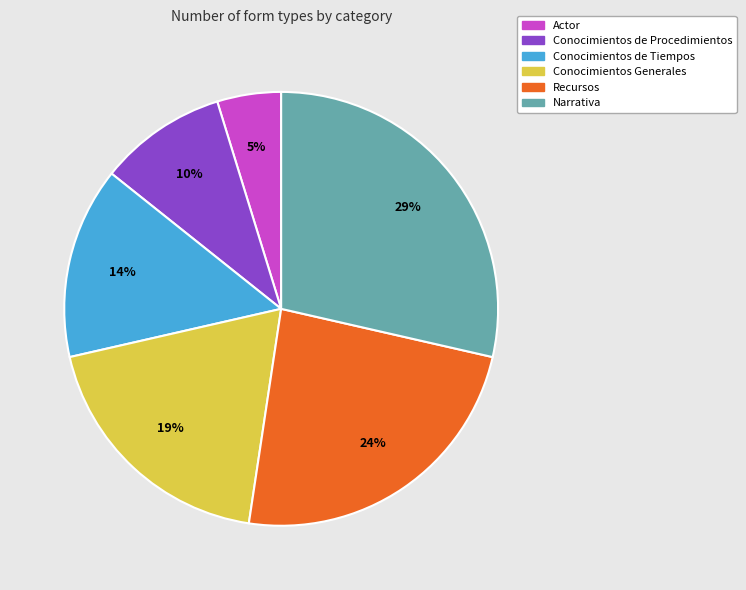

What percentage is the Conocimientos de Tiempos slice, to the nearest percent?

14%